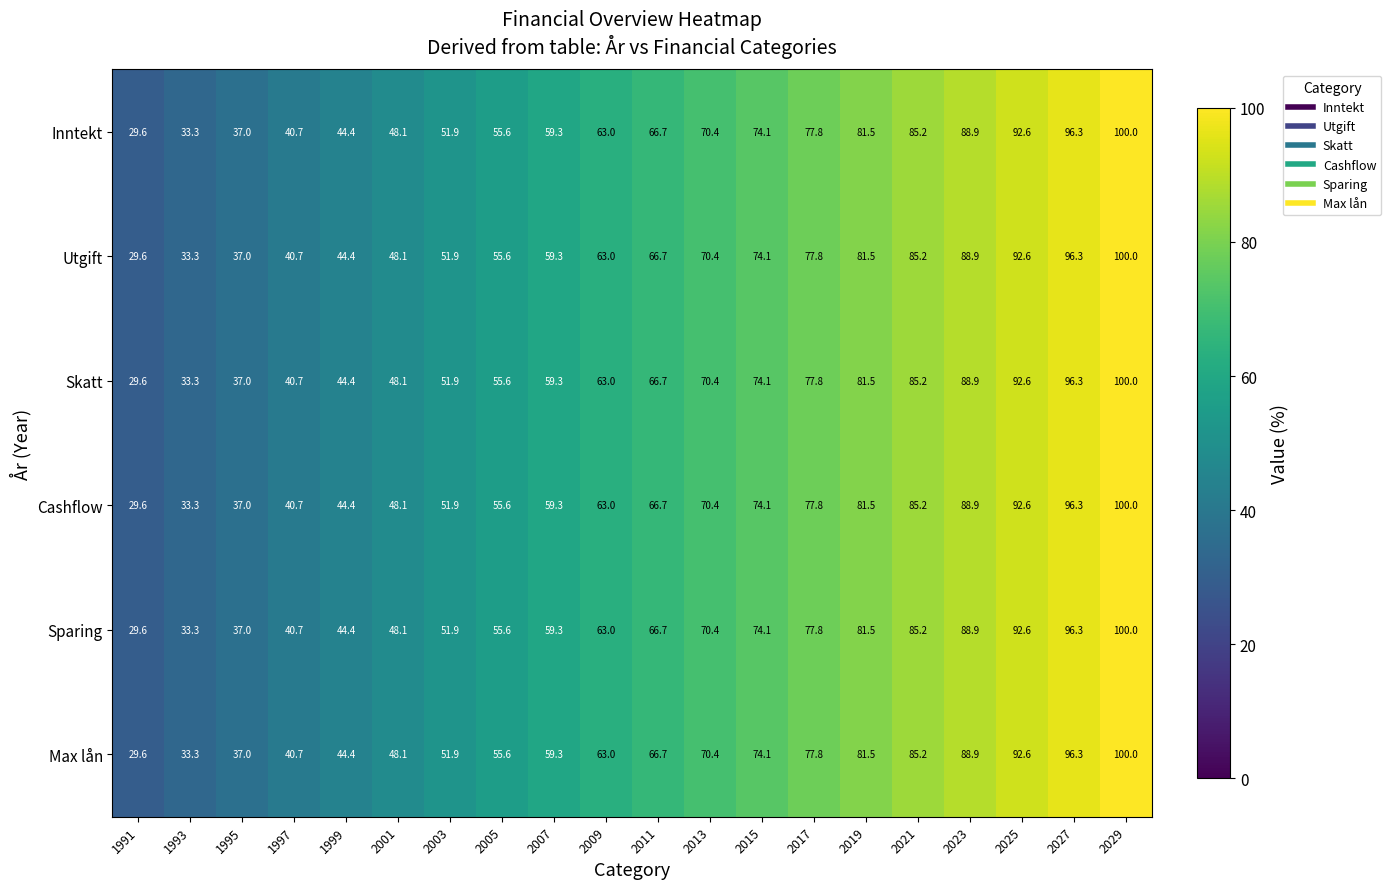

The Utgift series shows 77.8 at 2017. True or false?

True